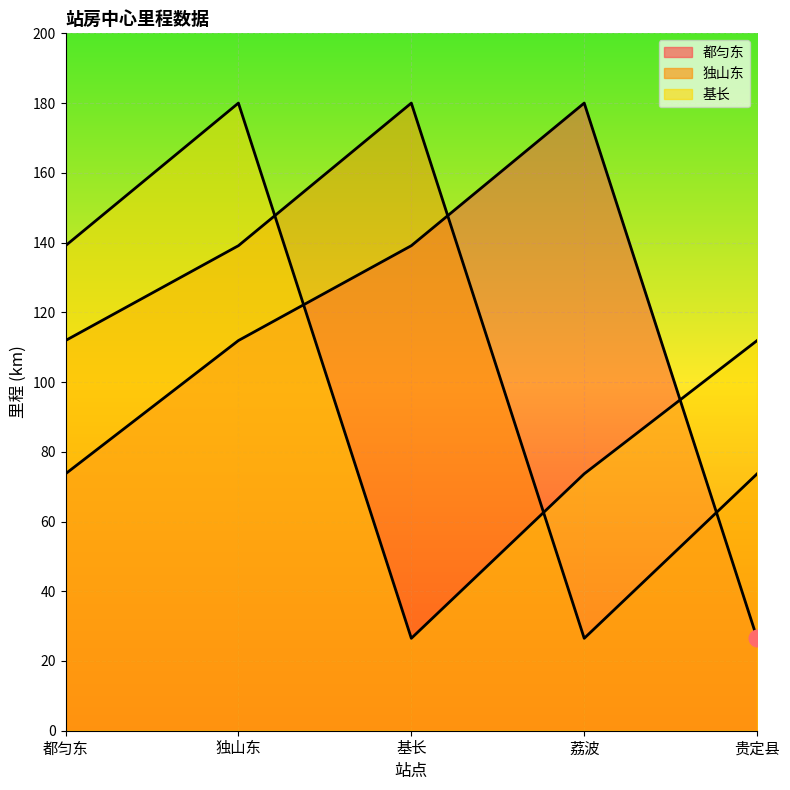

What is the difference between the second highest and minimum values in the 基长 series?

112.6